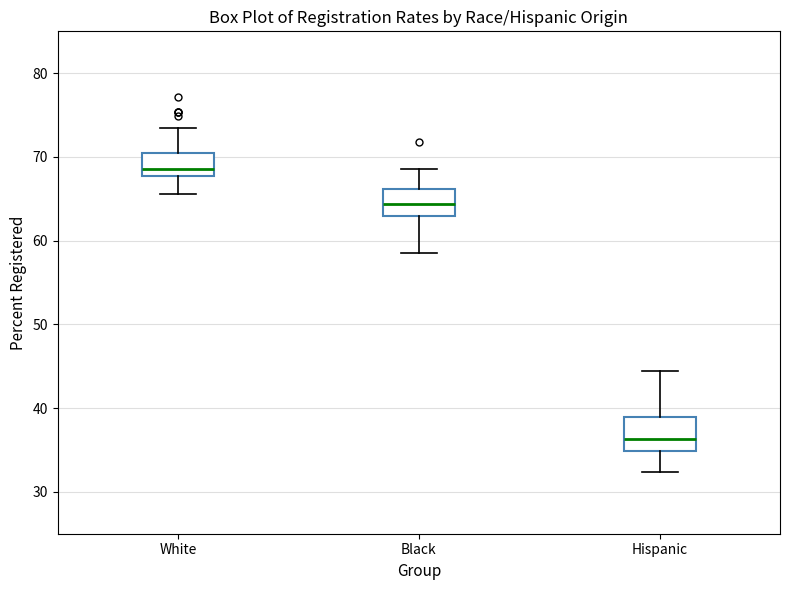

Where does the lower whisker of the box for White end on the y-axis? The values are not printed on the chart, so give them approximately, as read against the axis.

66